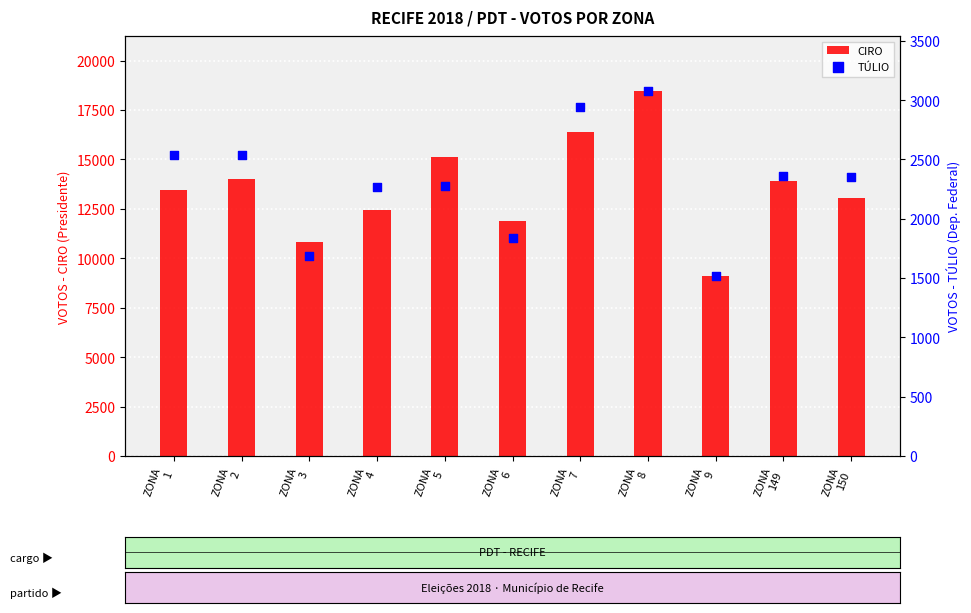

Which series contains the lowest Y value?

TÚLIO